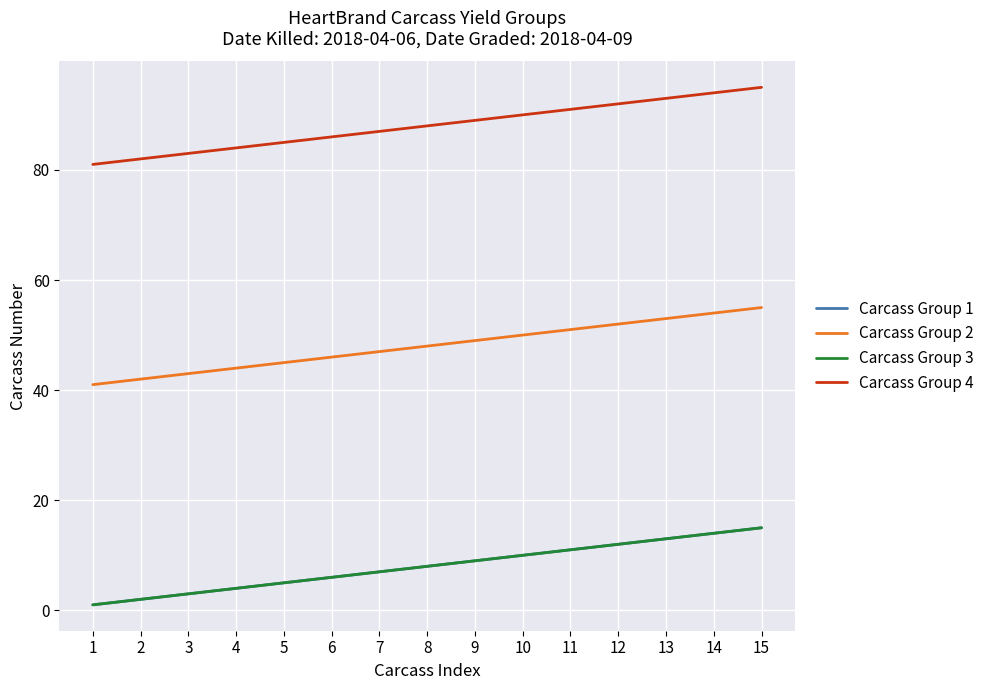

Does the chart have visible grid lines?

Yes